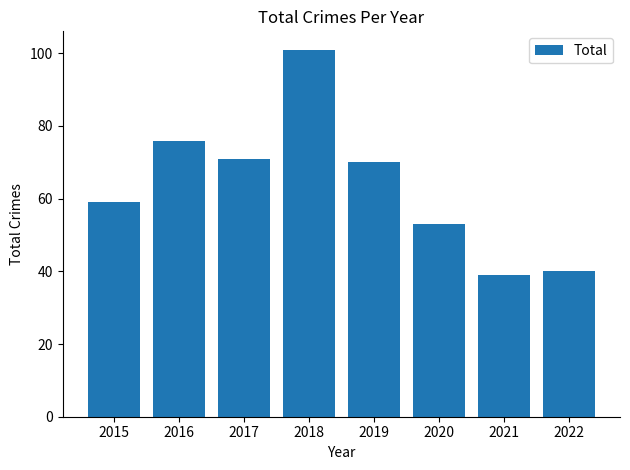

What is the difference between the second highest and minimum values?

37